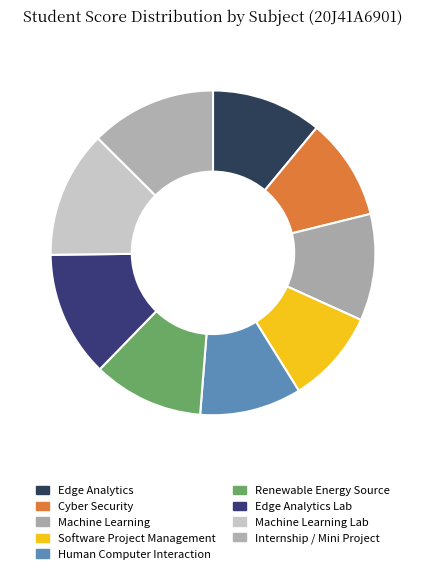

Count the number of slices in the pie.

9